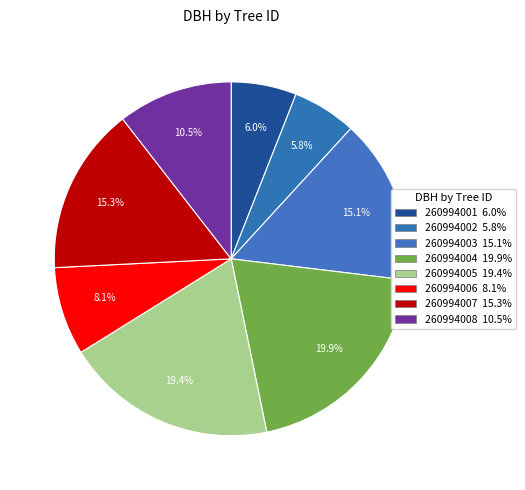

How many slices are in this pie chart?

8